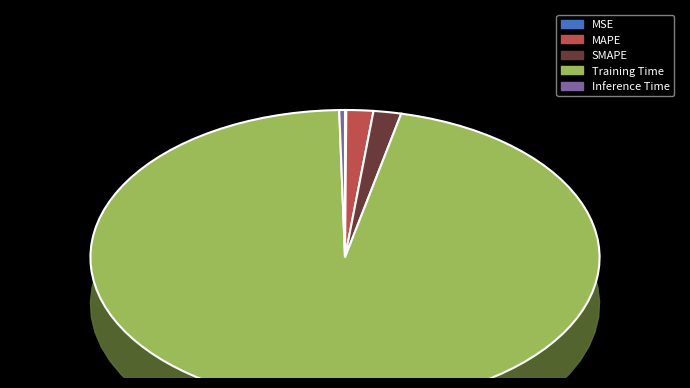

Count the number of slices in the pie.

5